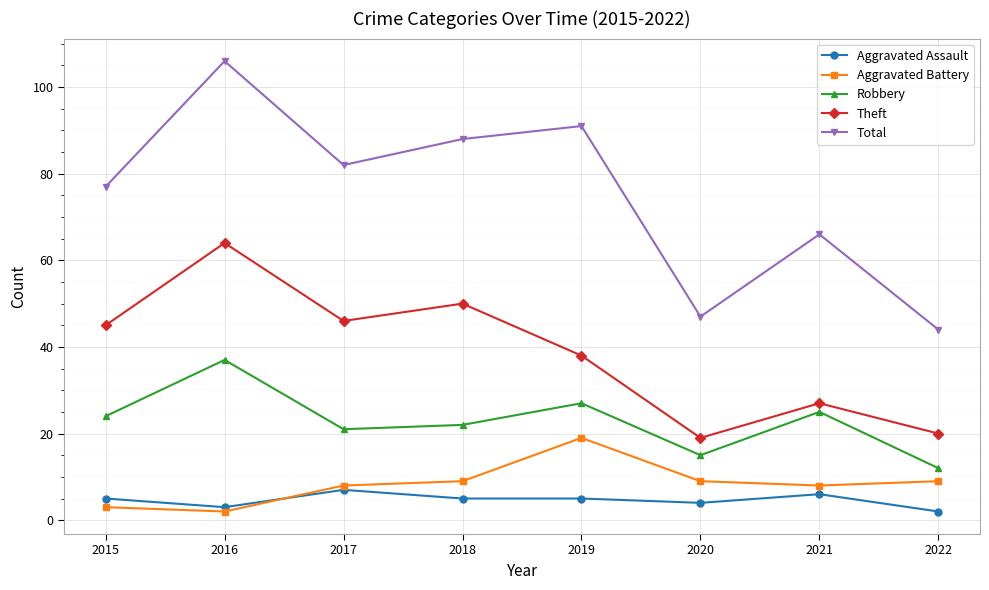

What is the spread (max minus min) of values at 2020?

43